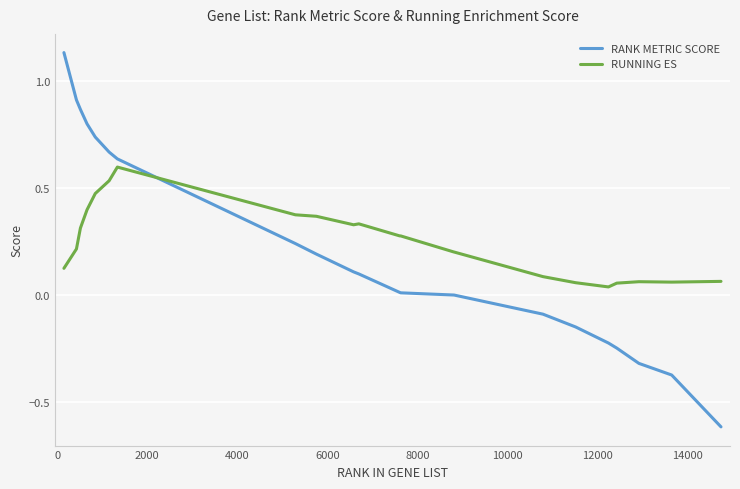

Rank the series by their maximum value, from lowest to highest.

RUNNING ES, RANK METRIC SCORE